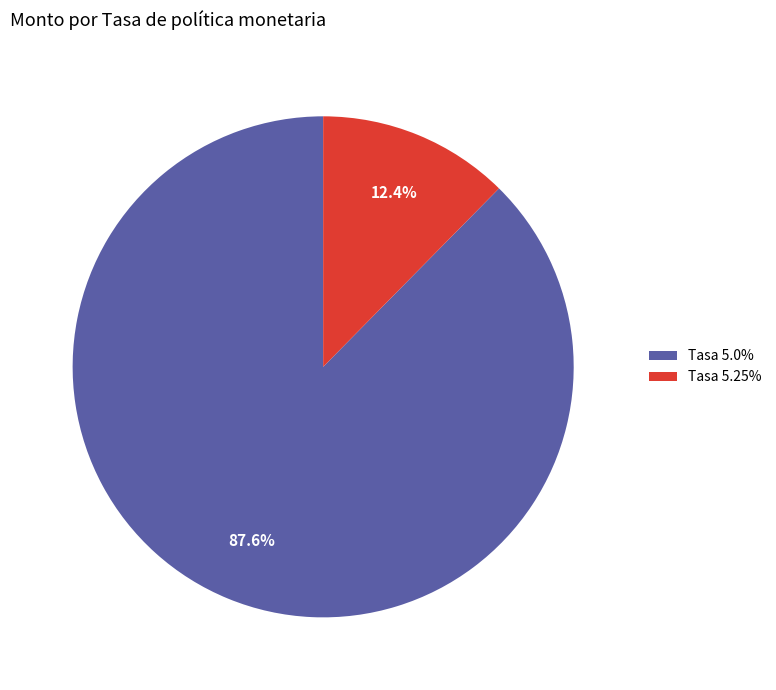

Which slice is the largest?

Tasa 5.0%